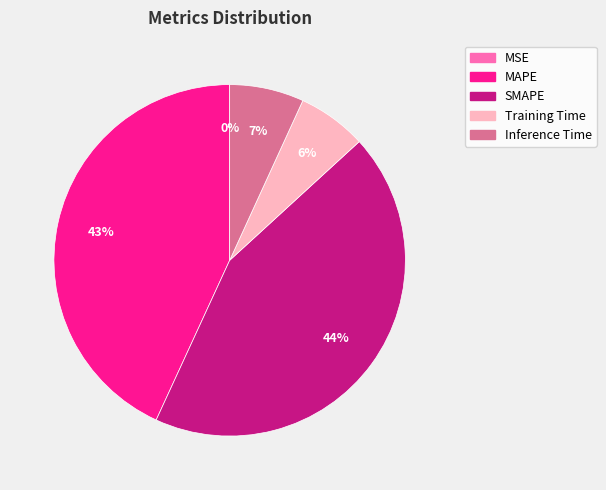

The Inference Time slice represents 20% of the pie. True or false?

False